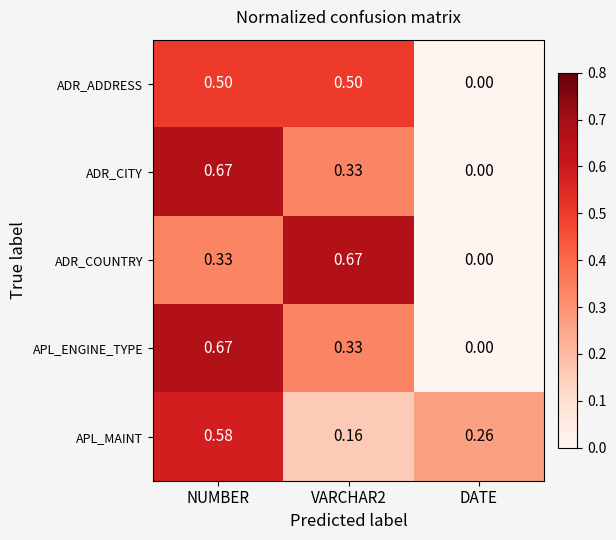

Between VARCHAR2 and DATE, which series saw the biggest shift?

ADR_COUNTRY